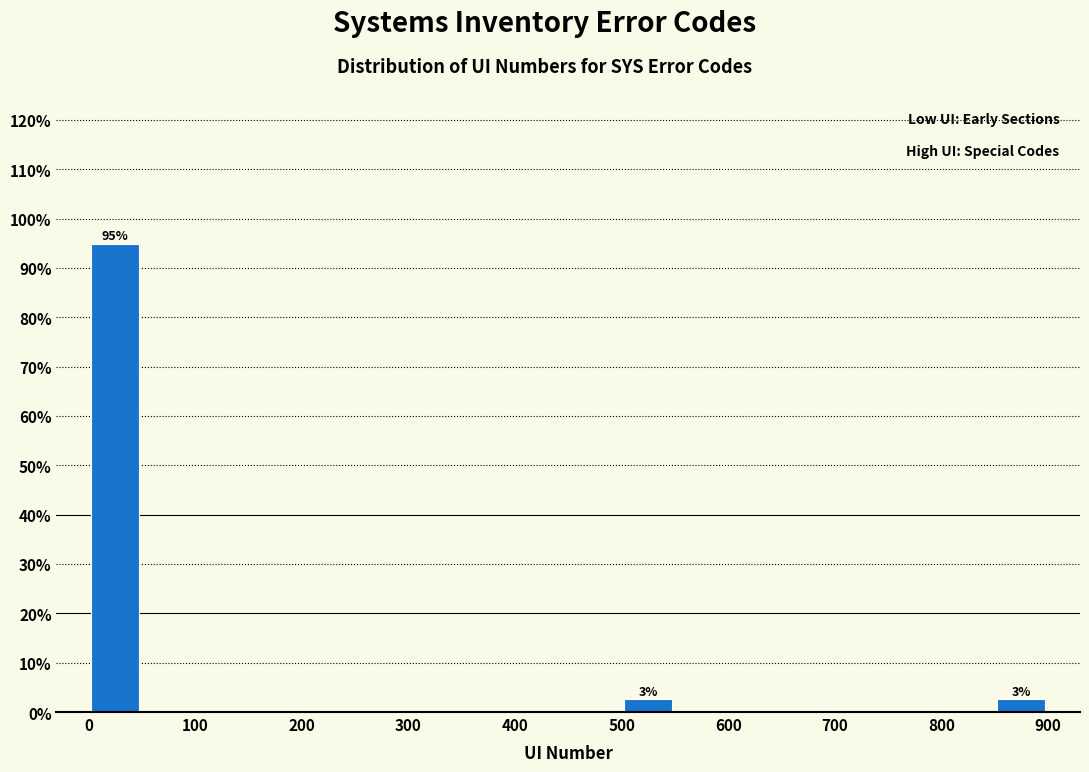

Over which range of the x-axis is the bar tallest?

0 to 50